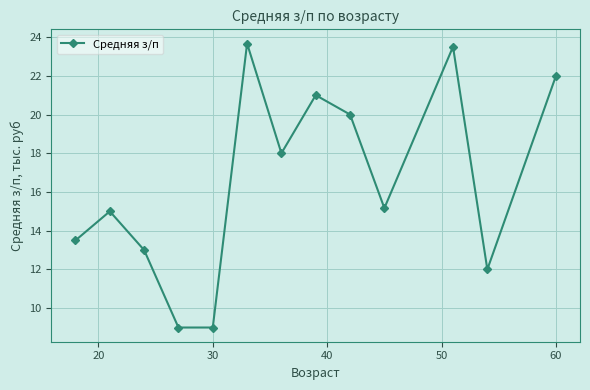

What is the maximum value shown in the chart?

23.7